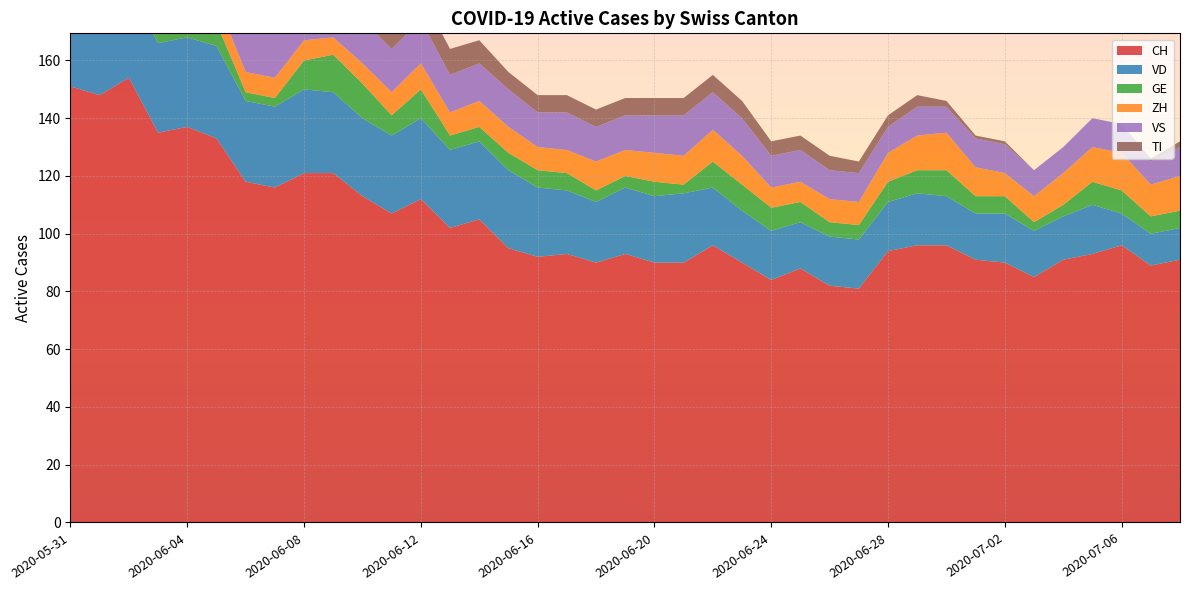

Reading left to right, what are all the values shown in this chart?

CH: 2020-05-31=151	2020-06-01=148	2020-06-02=154	2020-06-03=135	2020-06-04=137	2020-06-05=133	2020-06-06=118	2020-06-07=116	2020-06-08=121	2020-06-09=121	2020-06-10=113	2020-06-11=107	2020-06-12=112	2020-06-13=102	2020-06-14=105	2020-06-15=95	2020-06-16=92	2020-06-17=93	2020-06-18=90	2020-06-19=93	2020-06-20=90	2020-06-21=90	2020-06-22=96	2020-06-23=90	2020-06-24=84	2020-06-25=88	2020-06-26=82	2020-06-27=81	2020-06-28=94	2020-06-29=96	2020-06-30=96	2020-07-01=91	2020-07-02=90	2020-07-03=85	2020-07-04=91	2020-07-05=93	2020-07-06=96	2020-07-07=89	2020-07-08=91
VD: 2020-05-31=29	2020-06-01=28	2020-06-02=31	2020-06-03=31	2020-06-04=31	2020-06-05=32	2020-06-06=28	2020-06-07=28	2020-06-08=29	2020-06-09=28	2020-06-10=27	2020-06-11=27	2020-06-12=28	2020-06-13=27	2020-06-14=27	2020-06-15=27	2020-06-16=24	2020-06-17=22	2020-06-18=21	2020-06-19=23	2020-06-20=23	2020-06-21=24	2020-06-22=20	2020-06-23=18	2020-06-24=17	2020-06-25=16	2020-06-26=17	2020-06-27=17	2020-06-28=17	2020-06-29=18	2020-06-30=17	2020-07-01=16	2020-07-02=17	2020-07-03=16	2020-07-04=15	2020-07-05=17	2020-07-06=11	2020-07-07=11	2020-07-08=11
GE: 2020-05-31=2	2020-06-01=2	2020-06-02=8	2020-06-03=8	2020-06-04=10	2020-06-05=8	2020-06-06=3	2020-06-07=3	2020-06-08=10	2020-06-09=13	2020-06-10=12	2020-06-11=7	2020-06-12=10	2020-06-13=5	2020-06-14=5	2020-06-15=6	2020-06-16=6	2020-06-17=6	2020-06-18=4	2020-06-19=4	2020-06-20=5	2020-06-21=3	2020-06-22=9	2020-06-23=9	2020-06-24=8	2020-06-25=7	2020-06-26=5	2020-06-27=5	2020-06-28=7	2020-06-29=8	2020-06-30=9	2020-07-01=6	2020-07-02=6	2020-07-03=3	2020-07-04=4	2020-07-05=8	2020-07-06=8	2020-07-07=6	2020-07-08=6
ZH: 2020-05-31=11	2020-06-01=11	2020-06-02=11	2020-06-03=9	2020-06-04=9	2020-06-05=8	2020-06-06=7	2020-06-07=7	2020-06-08=7	2020-06-09=6	2020-06-10=7	2020-06-11=8	2020-06-12=9	2020-06-13=8	2020-06-14=9	2020-06-15=9	2020-06-16=8	2020-06-17=8	2020-06-18=10	2020-06-19=9	2020-06-20=10	2020-06-21=10	2020-06-22=11	2020-06-23=10	2020-06-24=7	2020-06-25=7	2020-06-26=8	2020-06-27=8	2020-06-28=10	2020-06-29=12	2020-06-30=13	2020-07-01=10	2020-07-02=8	2020-07-03=9	2020-07-04=11	2020-07-05=12	2020-07-06=13	2020-07-07=11	2020-07-08=12
VS: 2020-05-31=15	2020-06-01=15	2020-06-02=15	2020-06-03=14	2020-06-04=15	2020-06-05=15	2020-06-06=15	2020-06-07=15	2020-06-08=15	2020-06-09=15	2020-06-10=15	2020-06-11=15	2020-06-12=15	2020-06-13=13	2020-06-14=13	2020-06-15=13	2020-06-16=12	2020-06-17=13	2020-06-18=12	2020-06-19=12	2020-06-20=13	2020-06-21=14	2020-06-22=13	2020-06-23=13	2020-06-24=11	2020-06-25=11	2020-06-26=10	2020-06-27=10	2020-06-28=9	2020-06-29=10	2020-06-30=9	2020-07-01=10	2020-07-02=10	2020-07-03=9	2020-07-04=9	2020-07-05=10	2020-07-06=10	2020-07-07=8	2020-07-08=10
TI: 2020-05-31=30	2020-06-01=28	2020-06-02=26	2020-06-03=20	2020-06-04=18	2020-06-05=17	2020-06-06=15	2020-06-07=14	2020-06-08=13	2020-06-09=12	2020-06-10=10	2020-06-11=10	2020-06-12=9	2020-06-13=9	2020-06-14=8	2020-06-15=6	2020-06-16=6	2020-06-17=6	2020-06-18=6	2020-06-19=6	2020-06-20=6	2020-06-21=6	2020-06-22=6	2020-06-23=6	2020-06-24=5	2020-06-25=5	2020-06-26=5	2020-06-27=4	2020-06-28=4	2020-06-29=4	2020-06-30=2	2020-07-01=1	2020-07-02=1	2020-07-03=0	2020-07-04=0	2020-07-05=0	2020-07-06=0	2020-07-07=1	2020-07-08=2